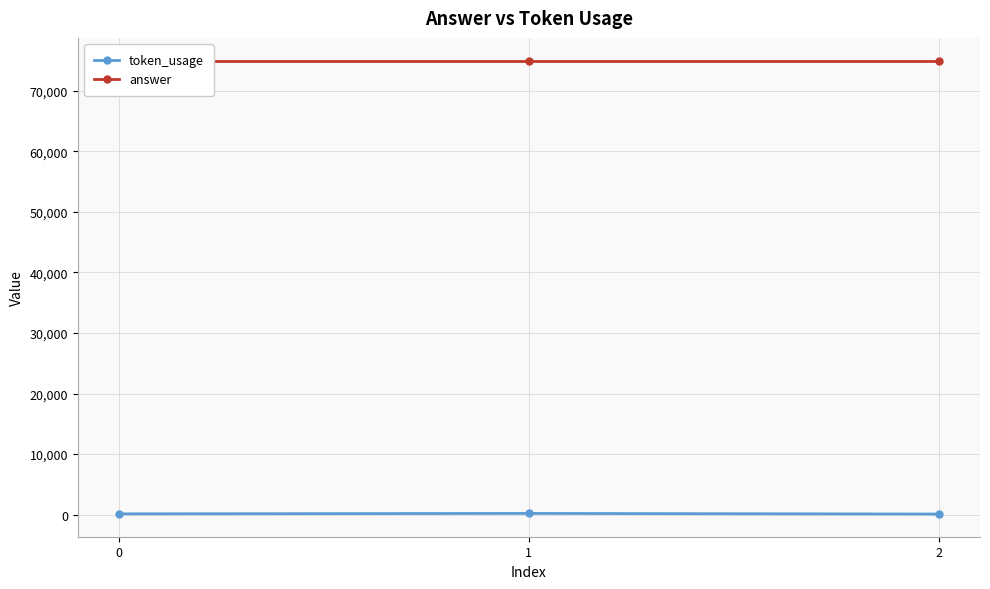

What is the minimum value shown in the chart?

89